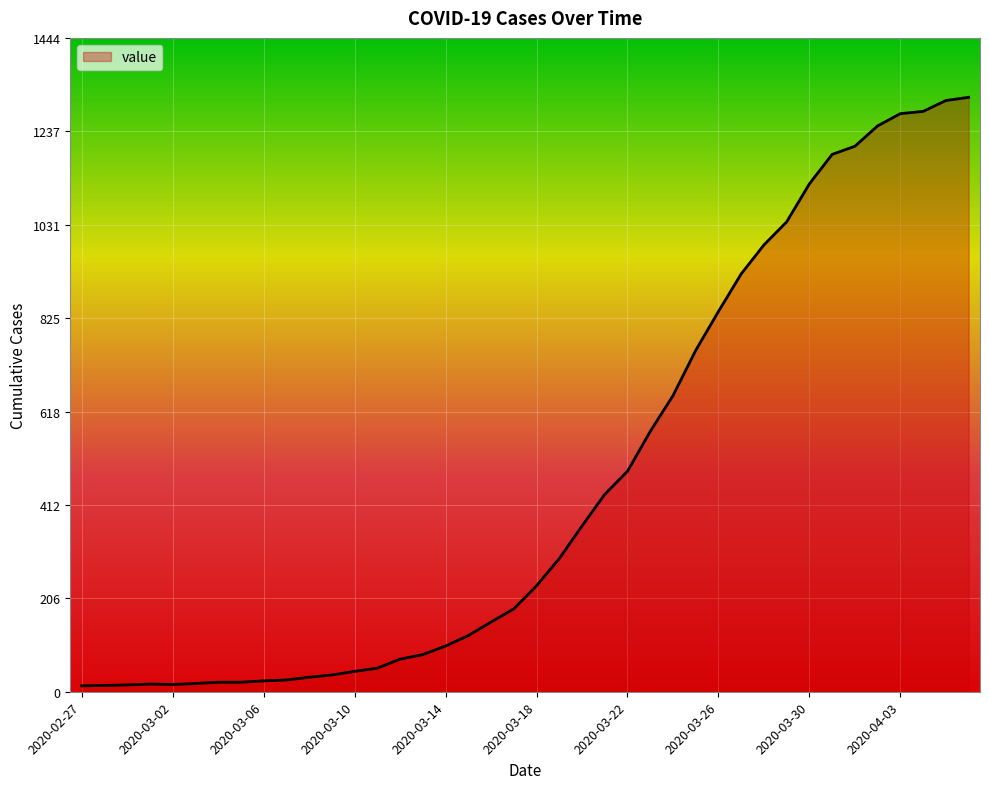

What is the maximum value shown in the chart?

1313